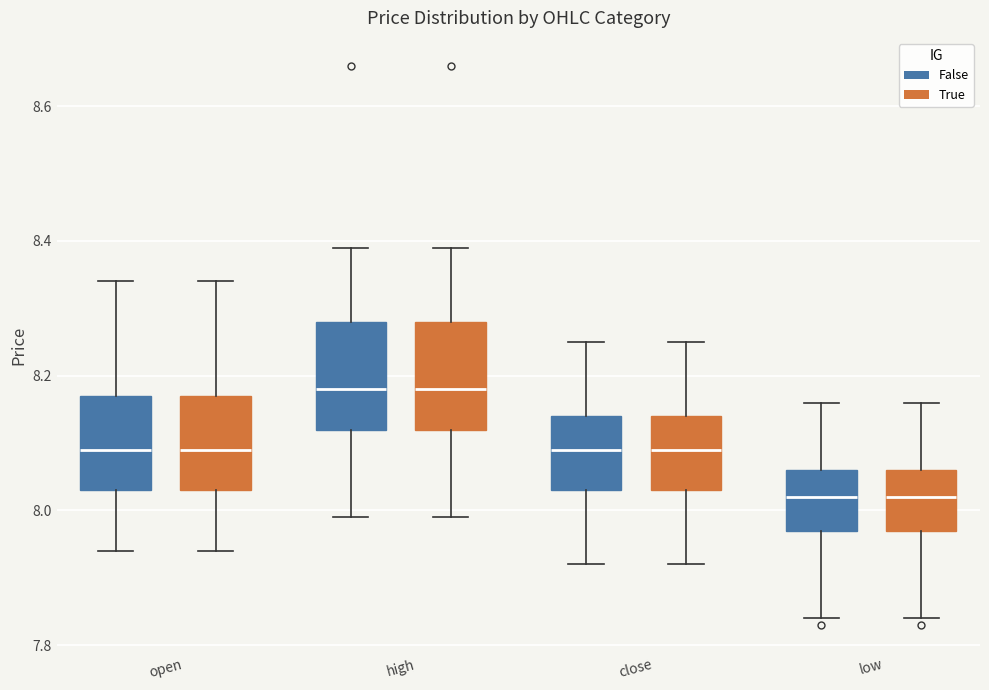

Where is the lower edge of the box for close (False) on the y-axis? The values are not printed on the chart, so give them approximately, as read against the axis.

8.04